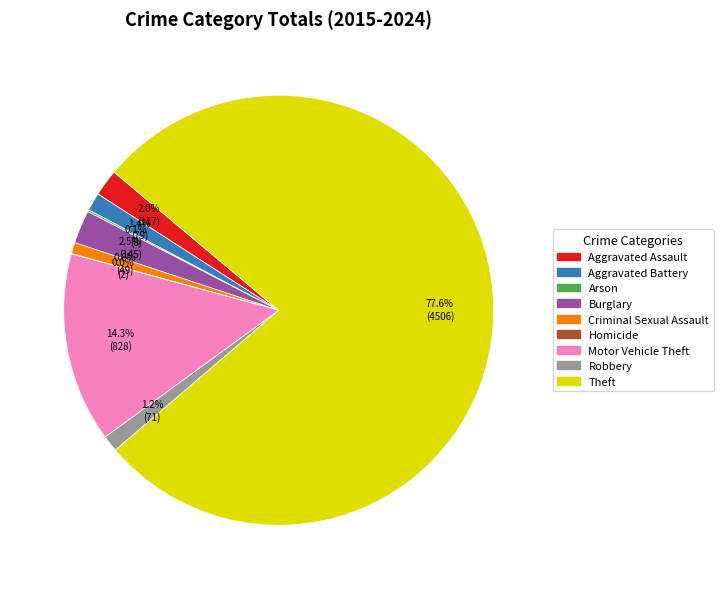

Does any single category account for the majority?

Yes